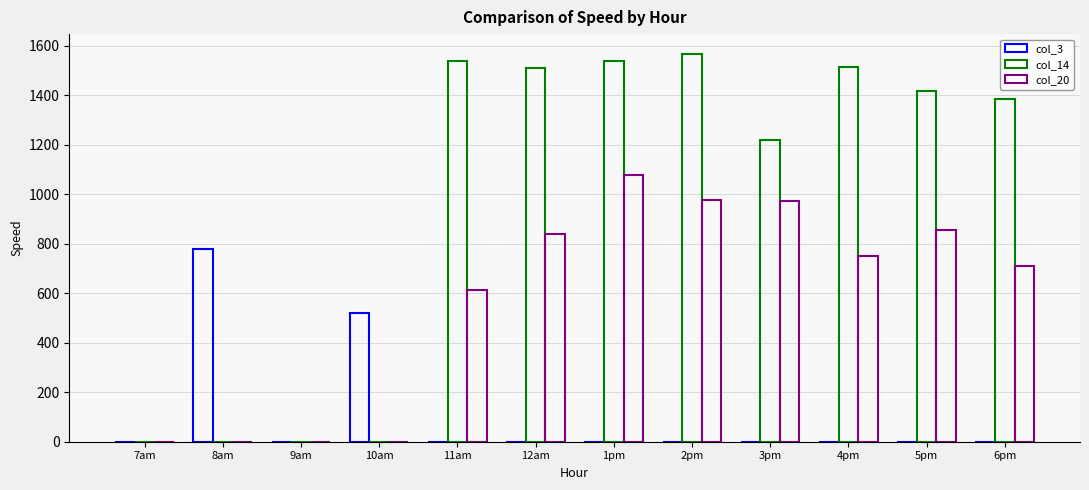

Reading left to right, what are all the values shown in this chart?

col_3: 7am=0.0	8am=778.7	9am=0.0	10am=521.0	11am=0.0	12am=0.0	1pm=0.0	2pm=0.0	3pm=0.0	4pm=0.0	5pm=0.0	6pm=0.0
col_14: 7am=0.0	8am=0.0	9am=0.0	10am=0.0	11am=1539.4	12am=1510.5	1pm=1537.5	2pm=1568.3	3pm=1217.5	4pm=1512.9	5pm=1416.3	6pm=1382.6
col_20: 7am=0.0	8am=0.0	9am=0.0	10am=0.0	11am=614.0	12am=839.1	1pm=1077.2	2pm=977.7	3pm=971.2	4pm=750.8	5pm=854.6	6pm=710.0